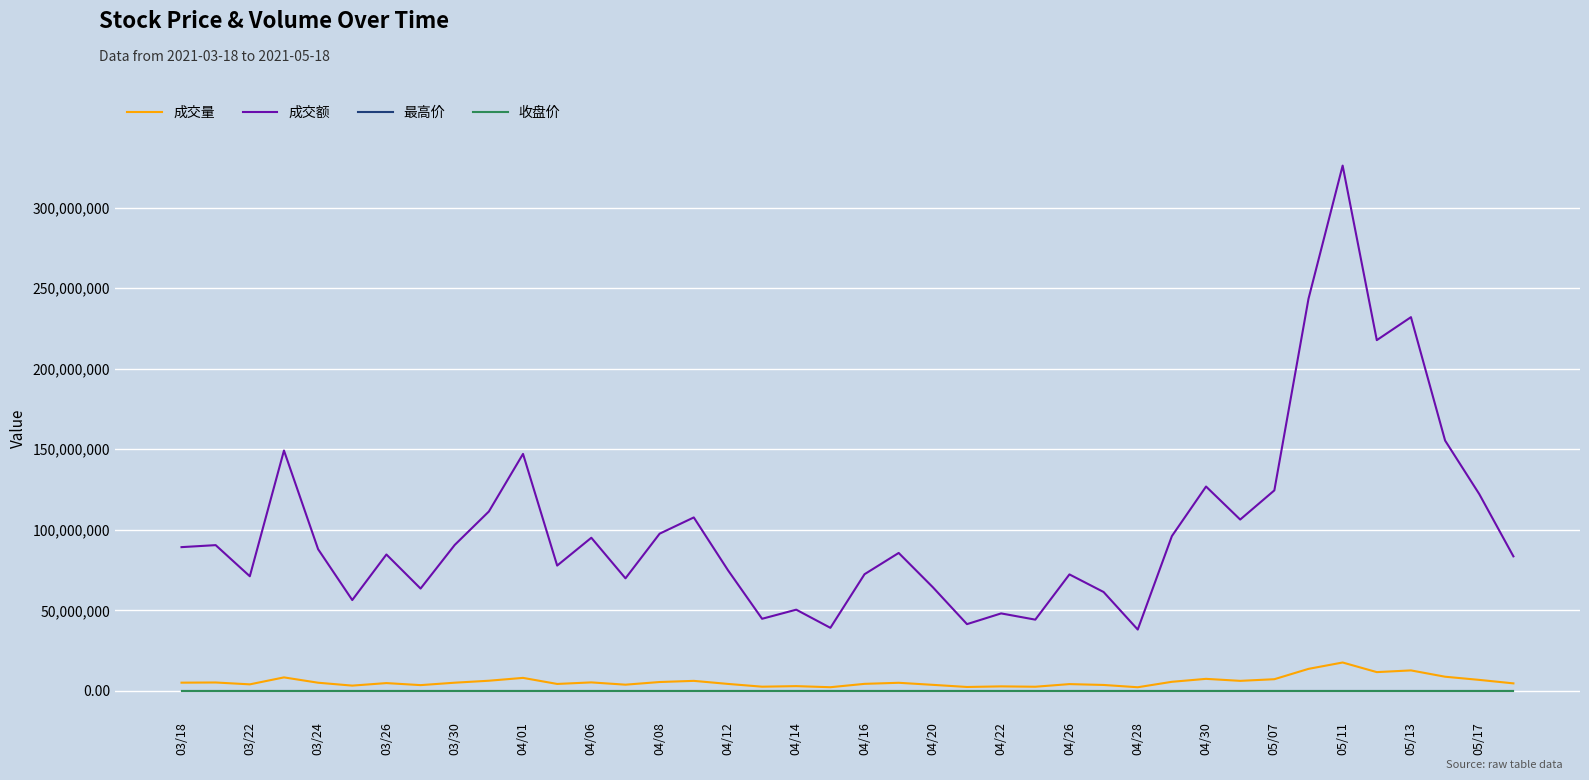

True or false: 成交量 and 成交额 intersect in this chart.

False